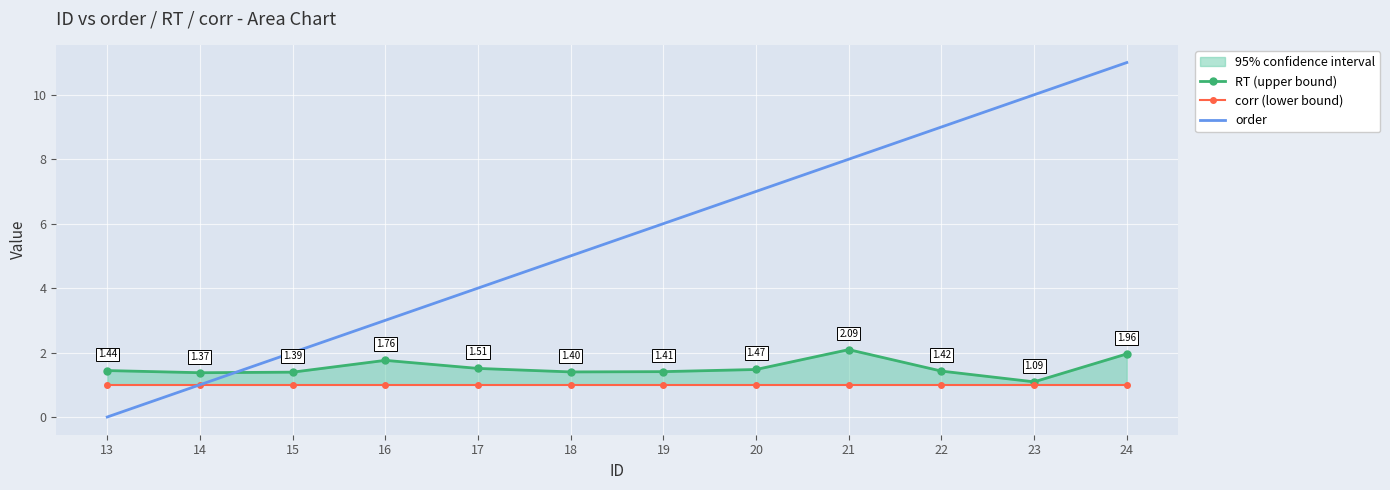

Which has a higher value, 13 or 16?

16